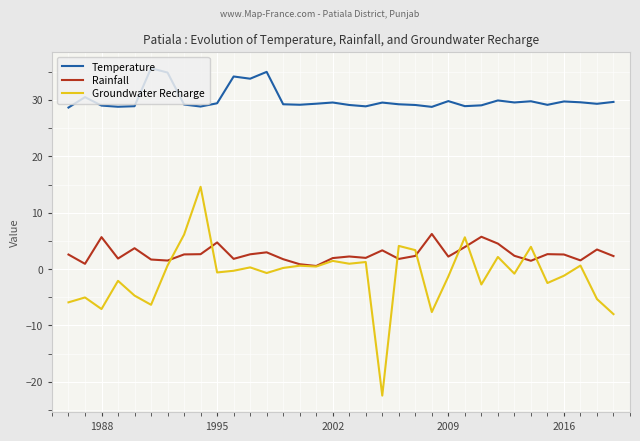

List the series in order of their peak value, highest first.

Temperature, Groundwater Recharge, Rainfall